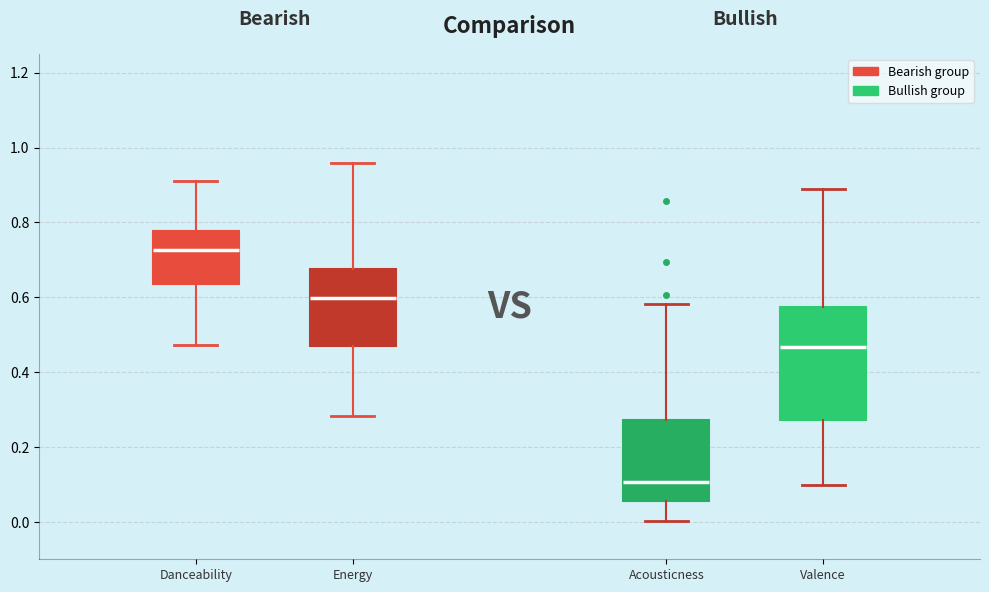

Which box has the highest median line?

Danceability